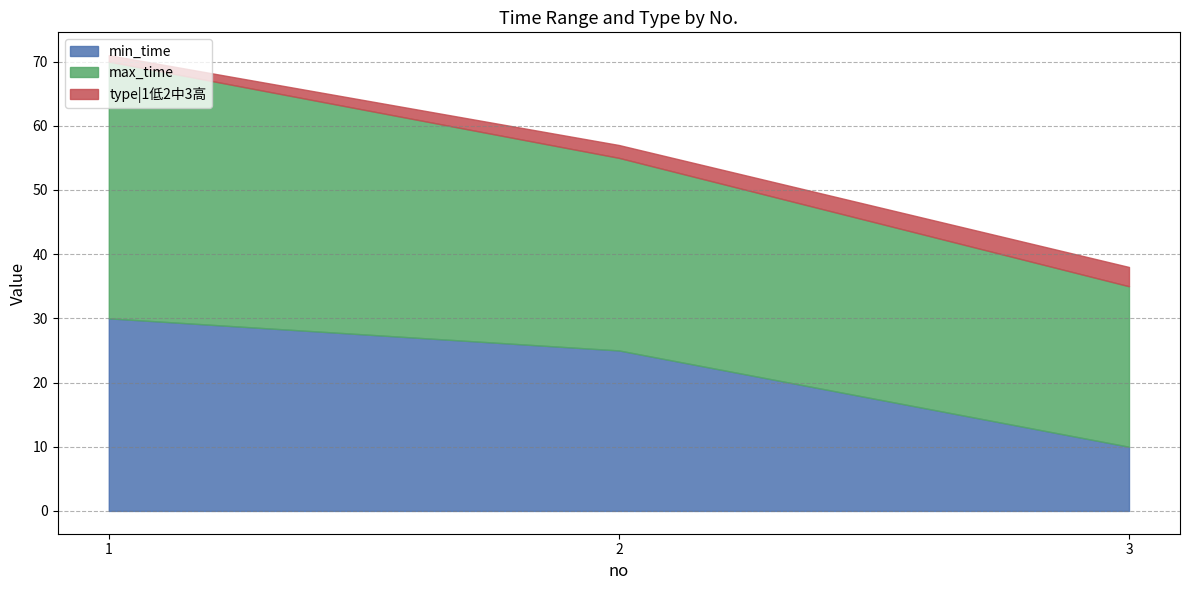

Between 2 and 1, which is larger?

1